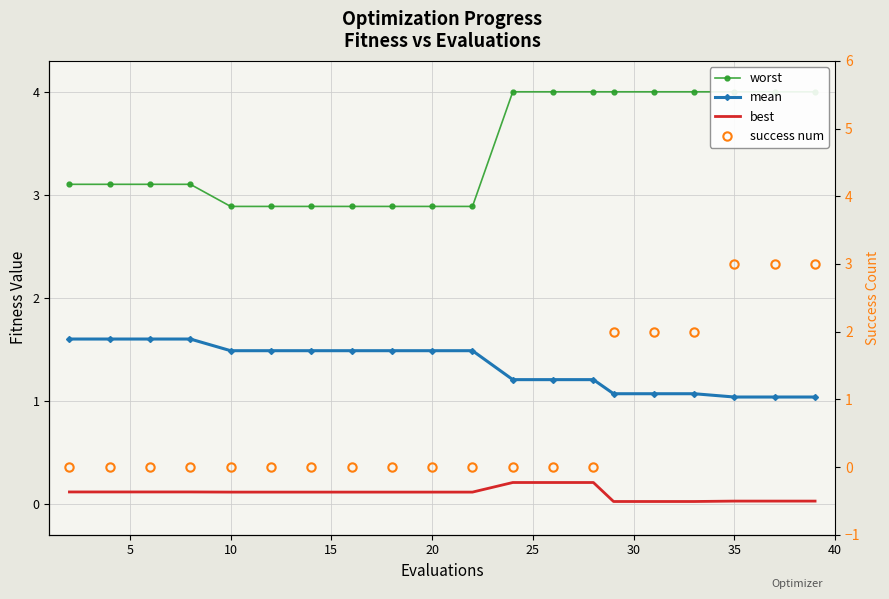

What is the average value of the best series?

0.1